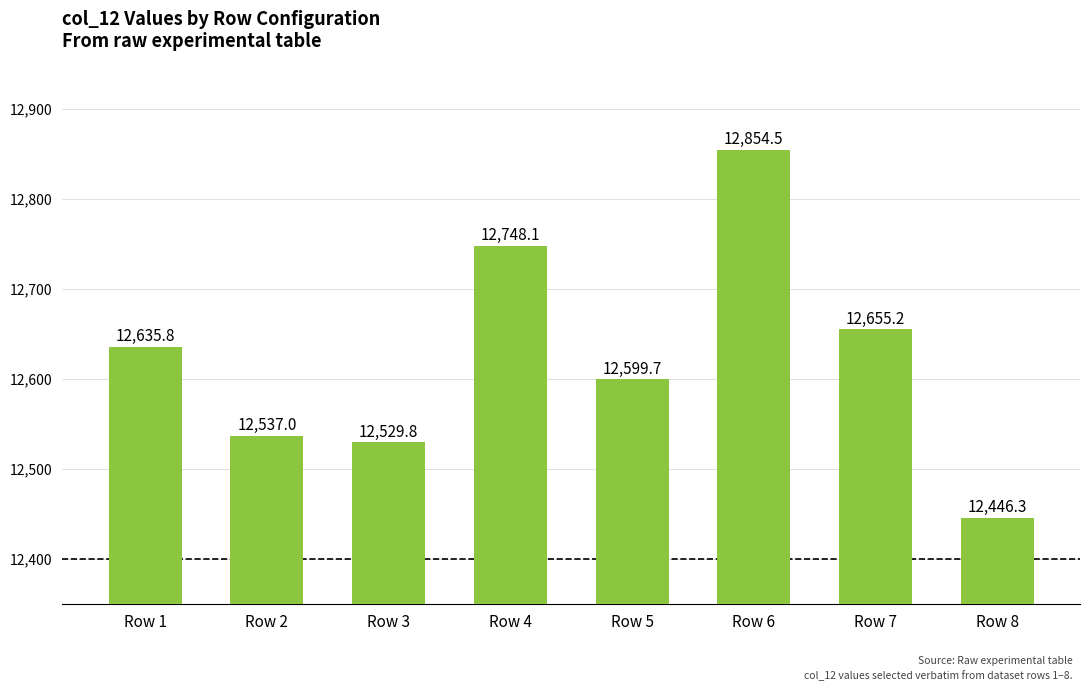

What is the difference between the second highest and minimum values?

301.9